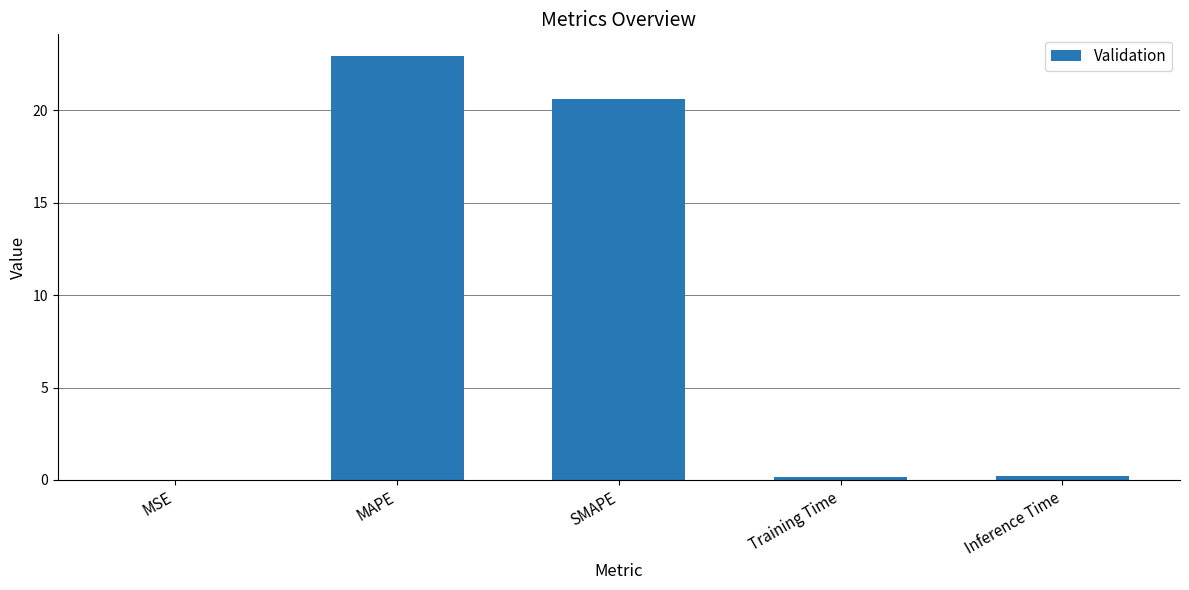

At which category does the chart reach its peak across all series?

MAPE